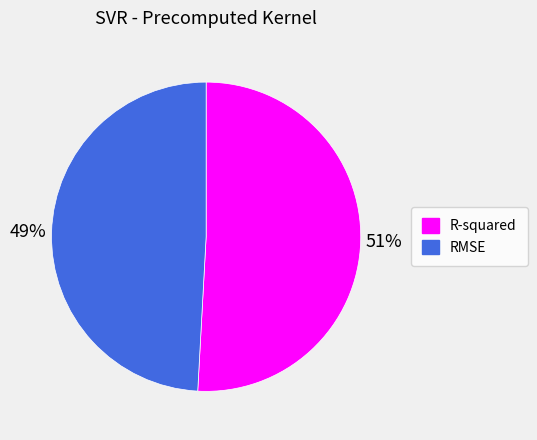

Is there a majority slice in this chart?

Yes